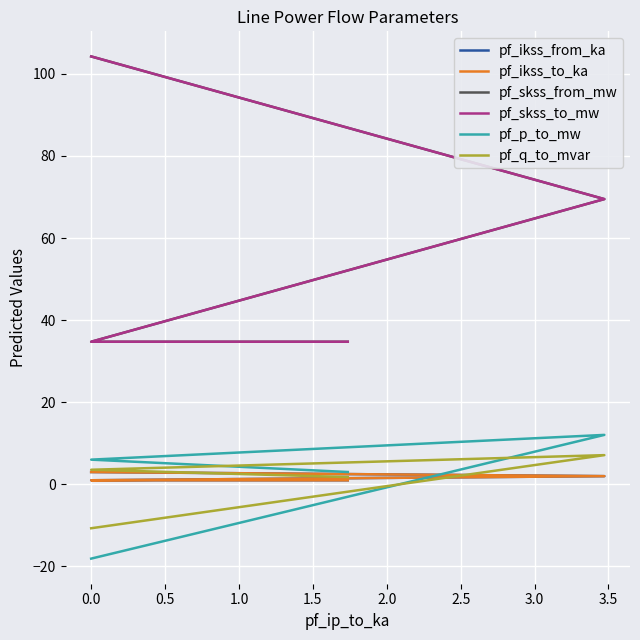

True or false: pf_ikss_from_ka and pf_skss_from_mw cross at least once.

False